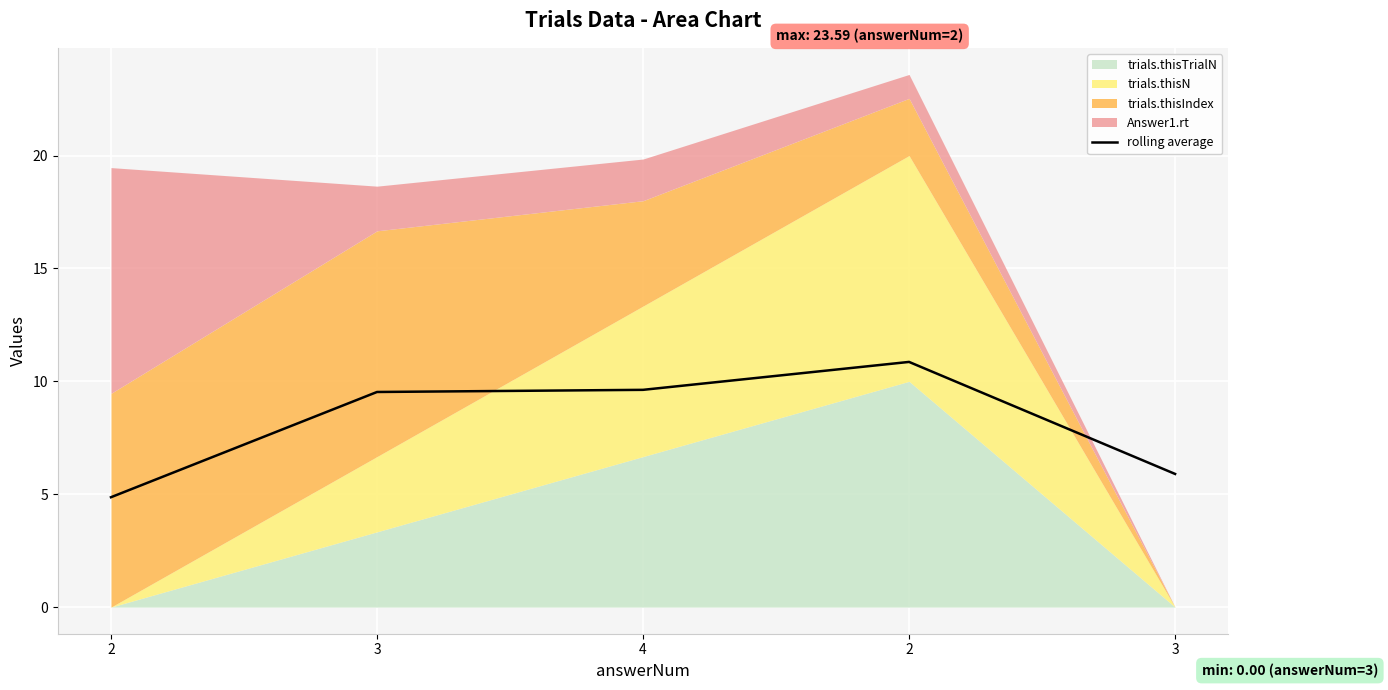

Which category has the lowest value across all series?

2